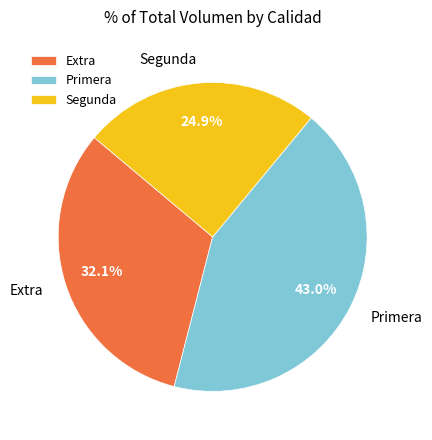

Between Primera and Segunda, which is larger?

Primera